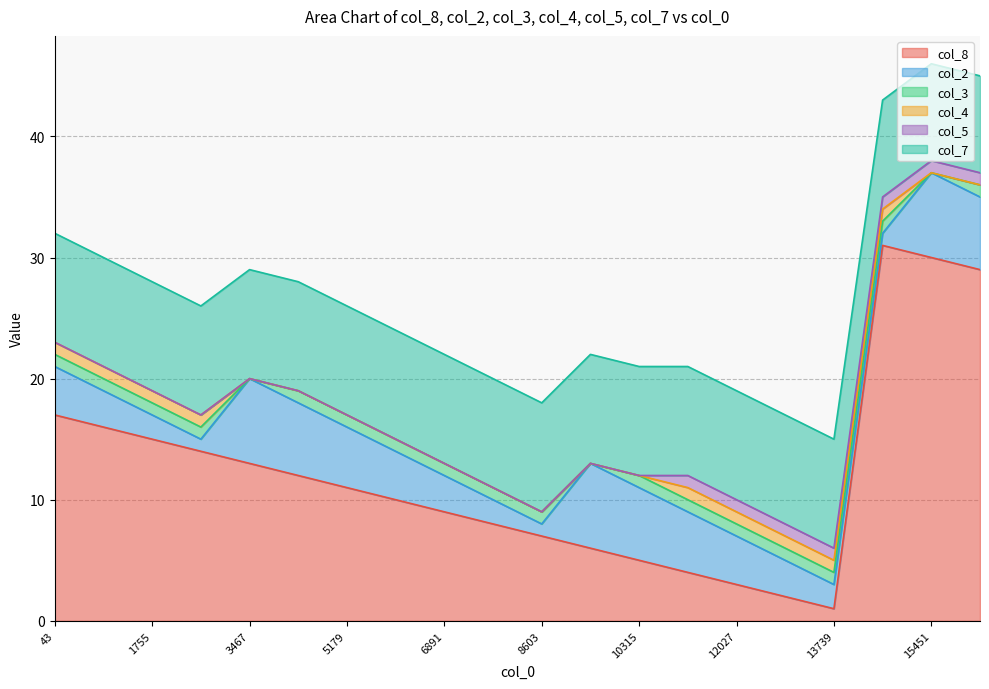

At which category is the sum across all series the highest?

15451